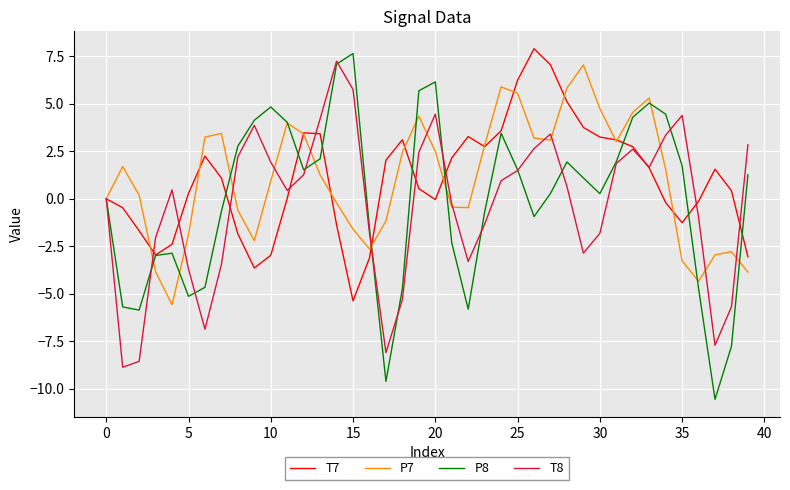

What is the highest value of the P8 series?

7.6